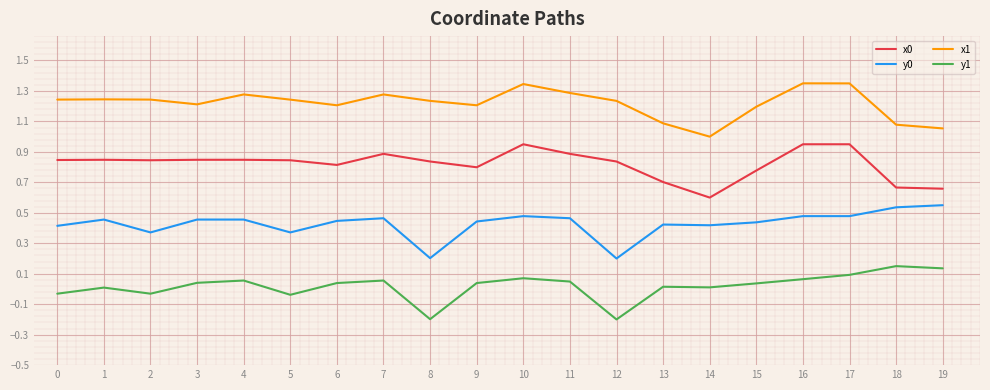

Which series has the largest total across all categories?

x1